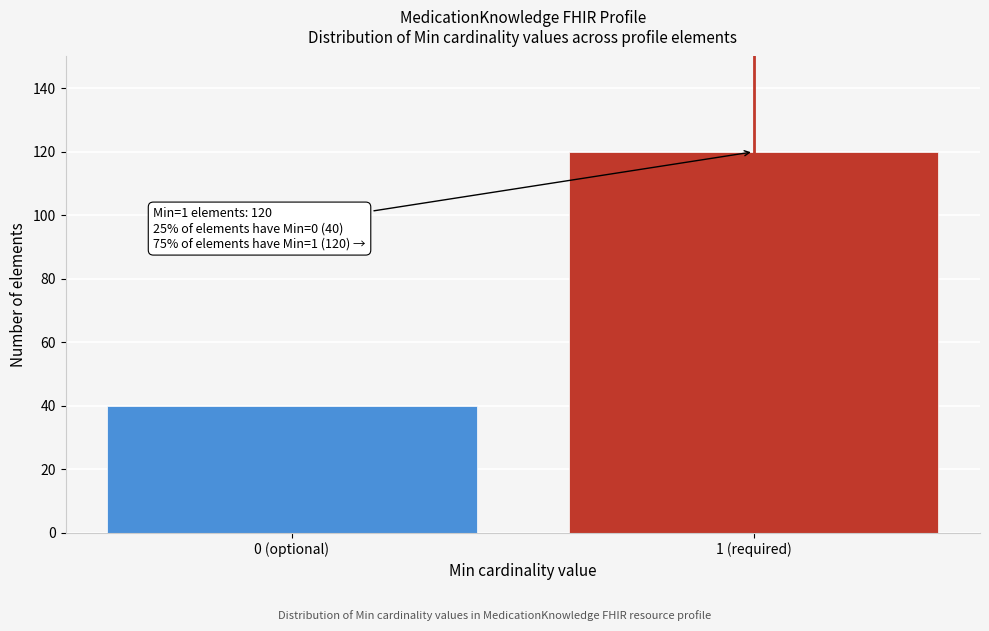

Reading left to right, extract all data points from this chart.

40	120